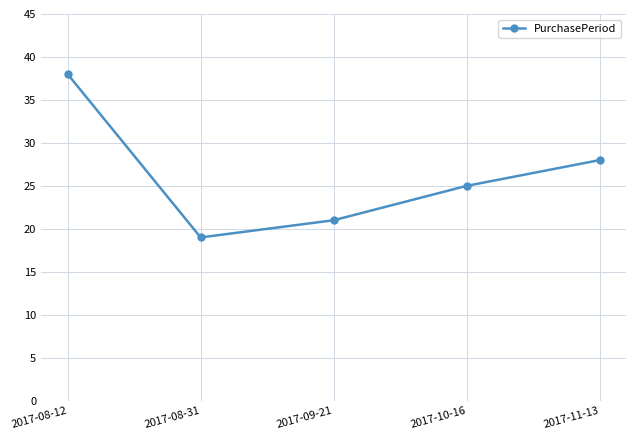

What is the value of the 5th point from the left?

28